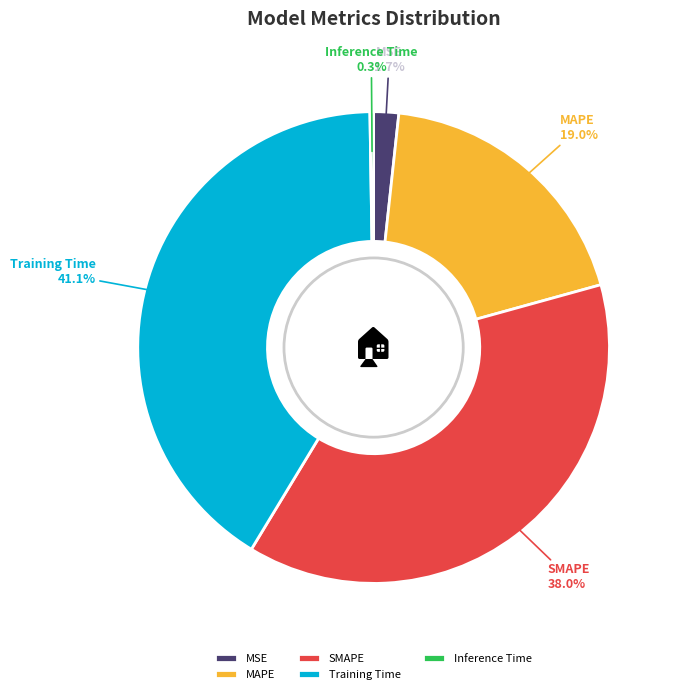

Is there a majority slice in this chart?

No